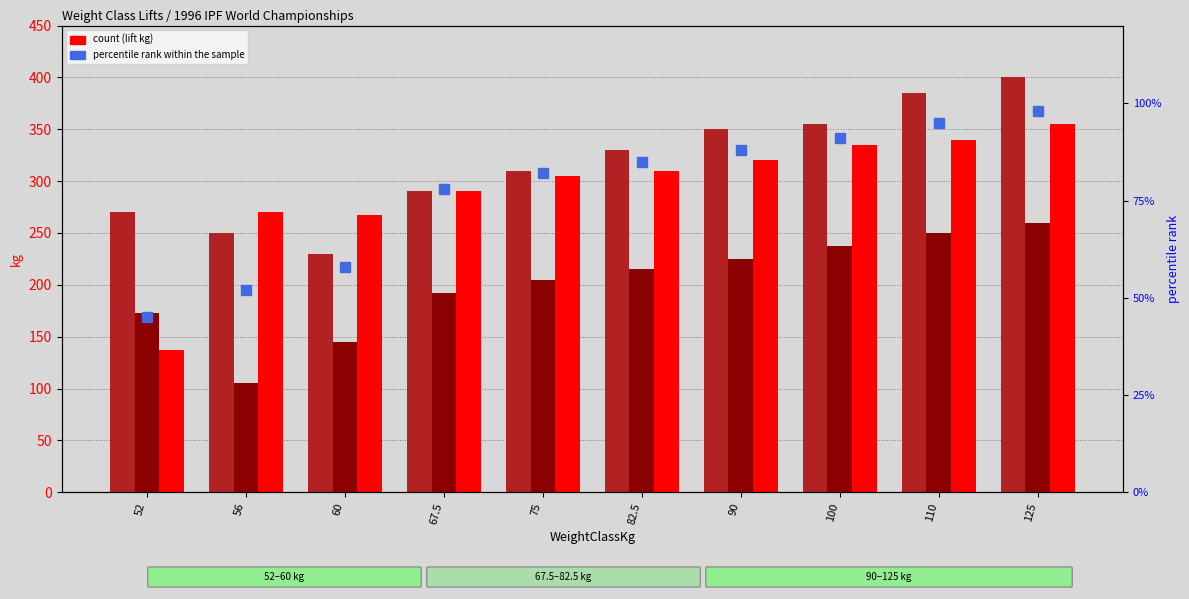

At which category is the sum across all series the highest?

125